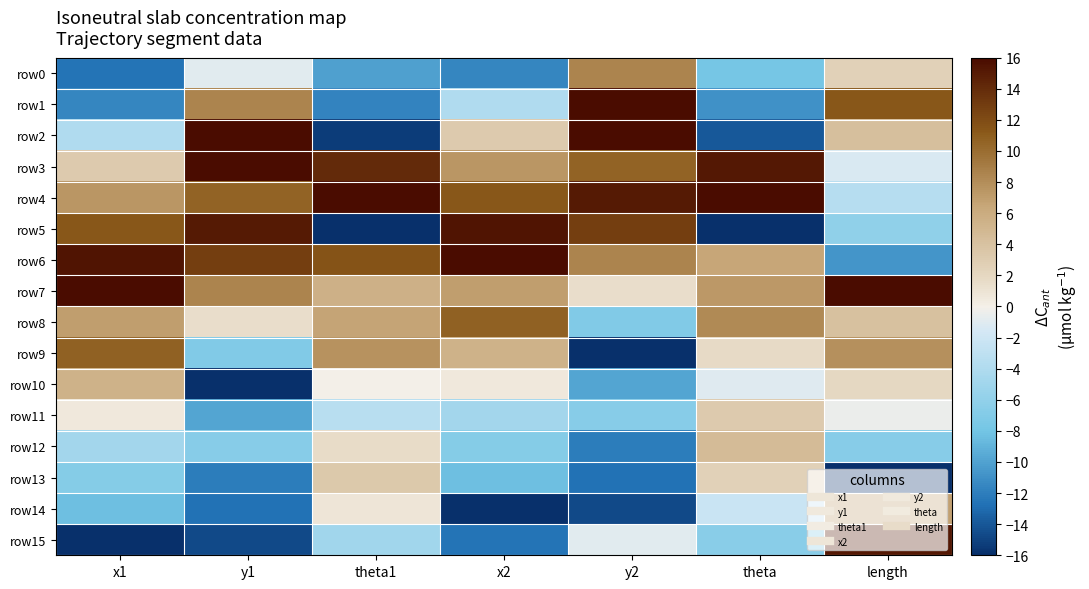

Reading left to right, what are all the values shown in this chart?

row0: x1=-12.6	y1=-1.0	theta1=-10.1	x2=-11.5	y2=8.6	theta=-7.9	length=2.5
row1: x1=-11.5	y1=8.6	theta1=-11.7	x2=-4.0	y2=15.9	theta=-10.9	length=11.3
row2: x1=-4.0	y1=15.9	theta1=-15.4	x2=3.2	y2=16.0	theta=-13.9	length=4.2
row3: x1=3.2	y1=16.0	theta1=14.1	x2=7.4	y2=10.6	theta=15.1	length=-1.3
row4: x1=7.4	y1=10.6	theta1=16.0	x2=11.3	y2=15.1	theta=16.0	length=-3.6
row5: x1=11.3	y1=15.1	theta1=-16.0	x2=15.4	y2=12.9	theta=-16.0	length=-6.1
row6: x1=15.4	y1=12.9	theta1=11.6	x2=16.0	y2=8.5	theta=6.4	length=-10.7
row7: x1=16.0	y1=8.5	theta1=5.5	x2=6.9	y2=1.5	theta=7.3	length=16.0
row8: x1=6.9	y1=1.5	theta1=6.5	x2=10.7	y2=-7.1	theta=8.2	length=4.0
row9: x1=10.7	y1=-7.1	theta1=7.6	x2=5.5	y2=-16.0	theta=1.7	length=7.8
row10: x1=5.5	y1=-16.0	theta1=-0.1	x2=0.6	y2=-9.8	theta=-1.1	length=1.9
row11: x1=0.6	y1=-9.8	theta1=-3.5	x2=-4.9	y2=-6.7	theta=3.1	length=-0.4
row12: x1=-4.9	y1=-6.7	theta1=1.6	x2=-6.8	y2=-12.0	theta=4.6	length=-6.7
row13: x1=-6.8	y1=-12.0	theta1=3.3	x2=-8.4	y2=-12.7	theta=2.5	length=-16.0
row14: x1=-8.4	y1=-12.7	theta1=0.8	x2=-16.0	y2=-14.7	theta=-2.3	length=6.8
row15: x1=-16.0	y1=-14.7	theta1=-5.0	x2=-12.6	y2=-1.0	theta=-6.5	length=15.2